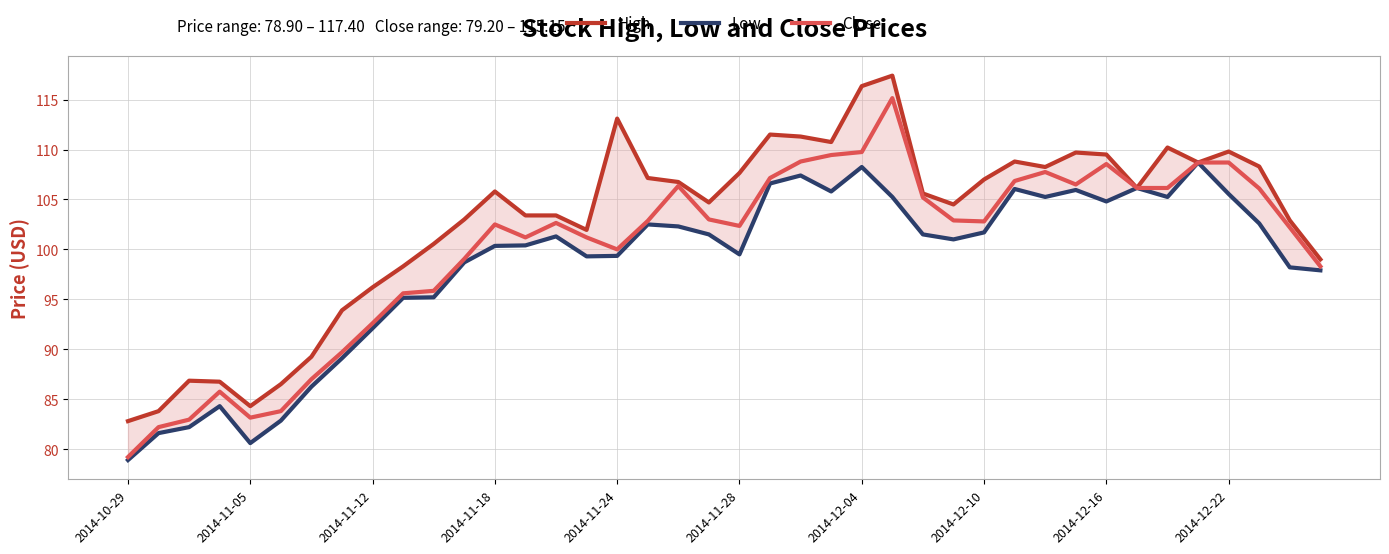

Reading left to right, transcribe all the data shown in this chart.

High: 82.8	83.8	86.8	86.8	84.3	86.5	89.2	93.9	96.2	98.3	100.5	103.0	105.8	103.4	103.4	102.0	113.1	107.2	106.8	104.7	107.7	111.5	111.3	110.8	116.3	117.4	105.6	104.5	107.0	108.8	108.2	109.7	109.5	106.2	110.2	108.7	109.8	108.3	102.9	99.0
Low: 78.9	81.6	82.2	84.3	80.6	82.8	86.2	89.1	92.1	95.2	95.2	98.7	100.3	100.4	101.3	99.3	99.3	102.5	102.3	101.5	99.5	106.6	107.4	105.8	108.2	105.2	101.5	101.0	101.7	106.0	105.2	106.0	104.8	106.2	105.2	108.7	105.5	102.6	98.2	97.9
Close: 79.2	82.2	83.0	85.8	83.2	83.8	87.0	89.7	92.6	95.6	95.8	99.0	102.5	101.2	102.7	101.2	100.0	102.8	106.3	103.0	102.3	107.2	108.8	109.5	109.8	115.2	105.2	102.9	102.8	106.8	107.8	106.5	108.5	106.2	106.2	108.7	108.7	106.1	102.2	98.3